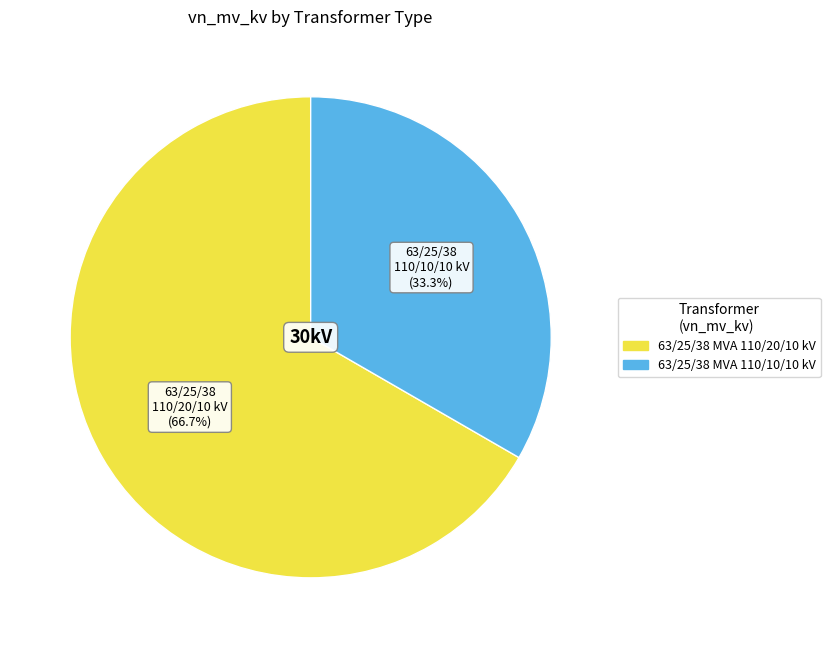

What is the ratio of the value at 63/25/38 MVA 110/20/10 kV to the value at 63/25/38 MVA 110/10/10 kV?

2.0